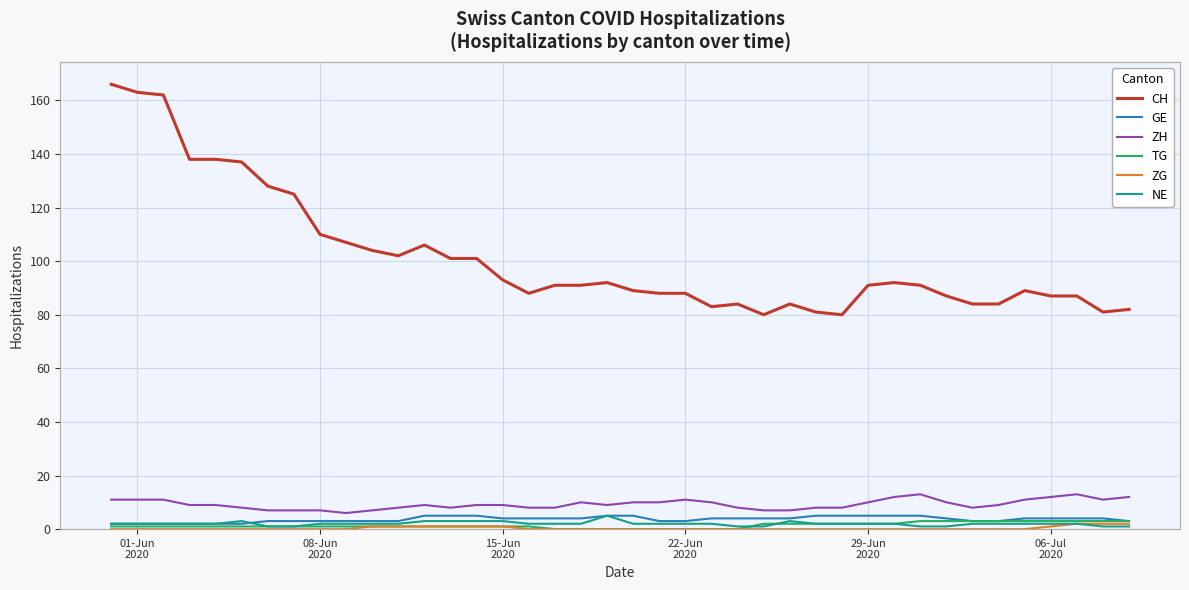

Which series has the widest spread of values?

CH